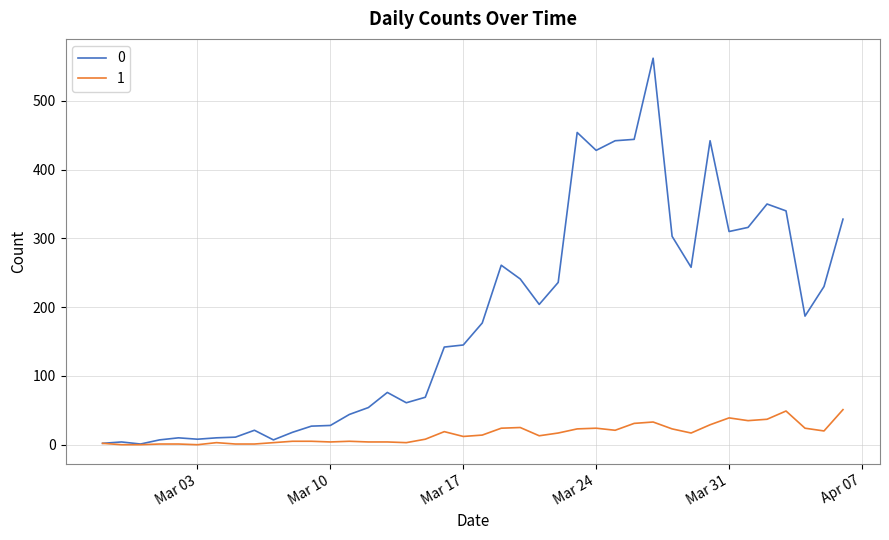

List the series in order of their overall mean, lowest first.

1, 0